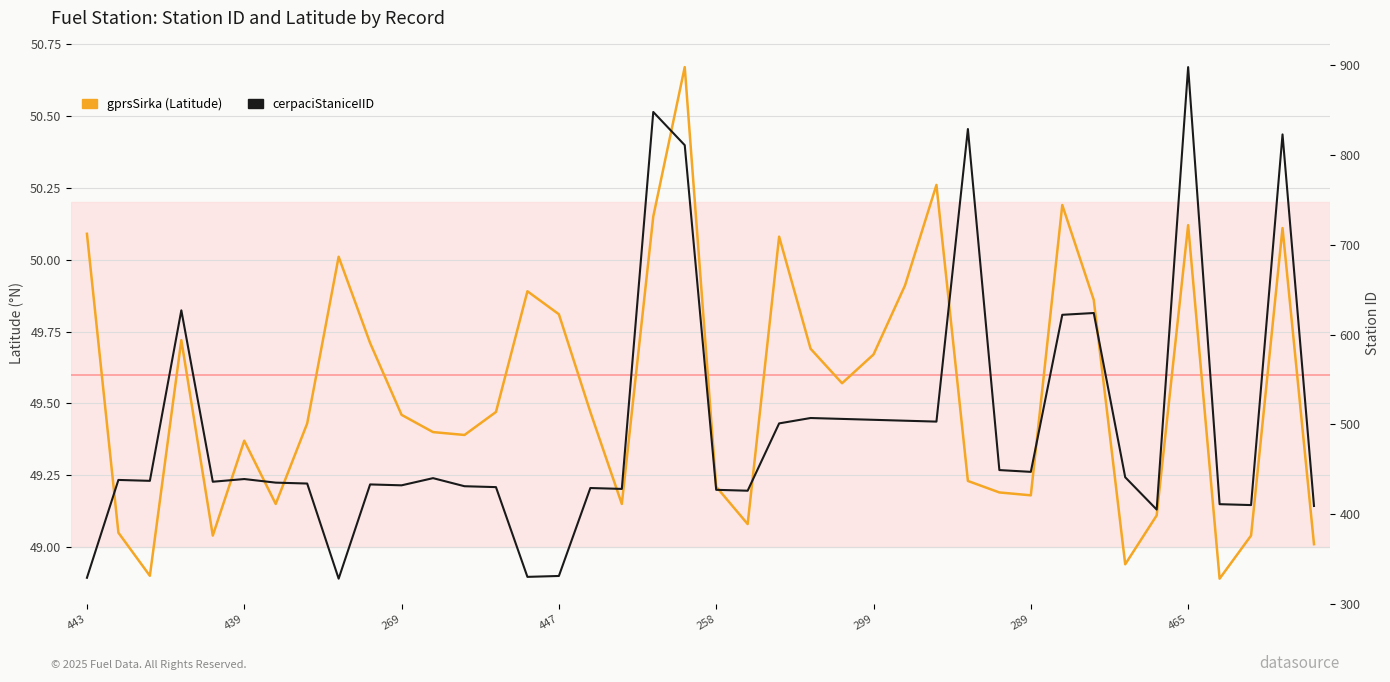

Rank the series by their maximum value, from lowest to highest.

gprsSirka (Latitude), cerpaciStaniceIID